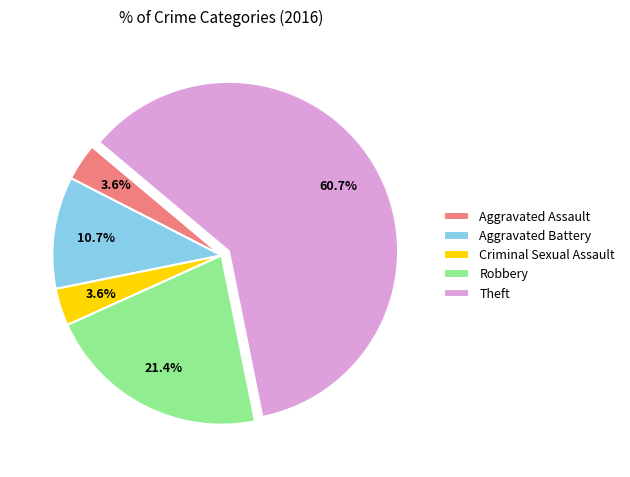

Which has a higher value, Aggravated Battery or Criminal Sexual Assault?

Aggravated Battery